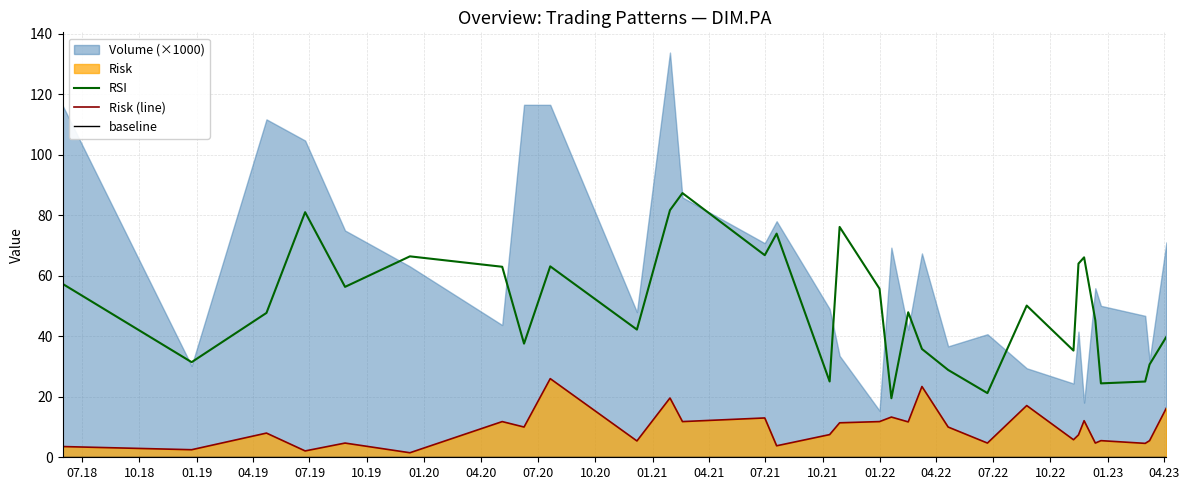

What is the maximum value for RSI?

87.3